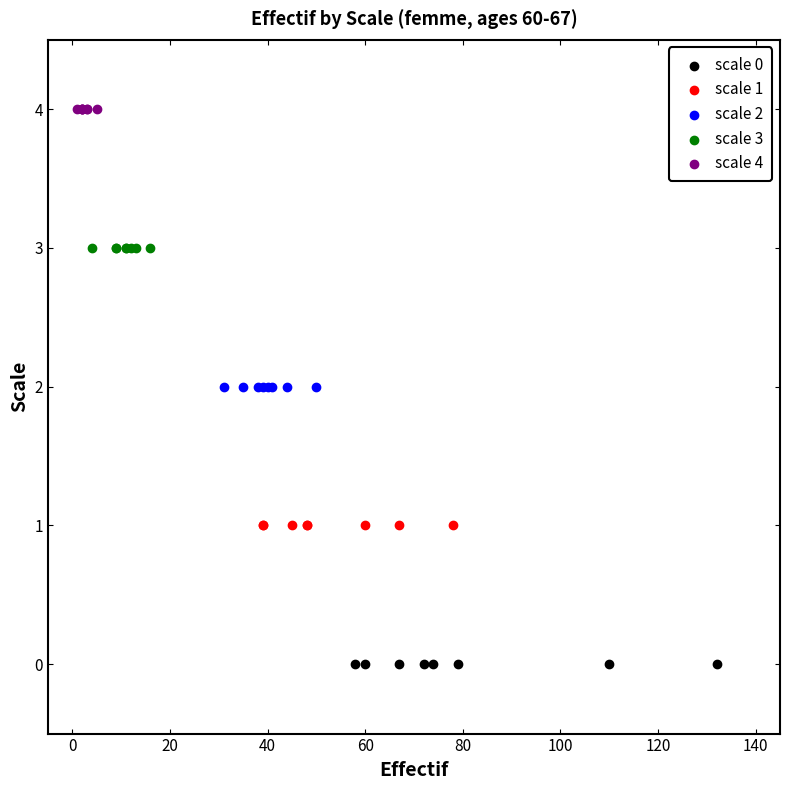

Which series reaches the minimum Y coordinate?

scale 0